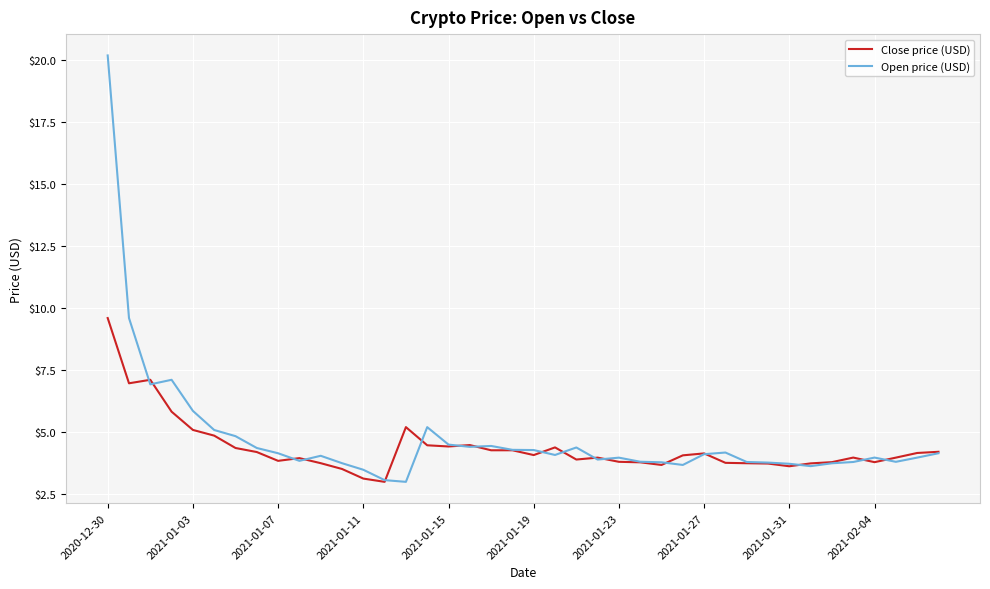

Rank the series by their maximum value, from lowest to highest.

Close price (USD), Open price (USD)